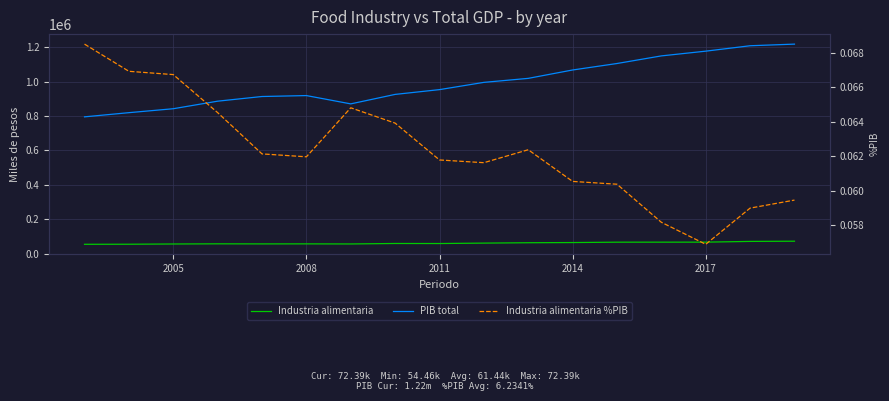

Which series has the widest spread of values?

PIB total